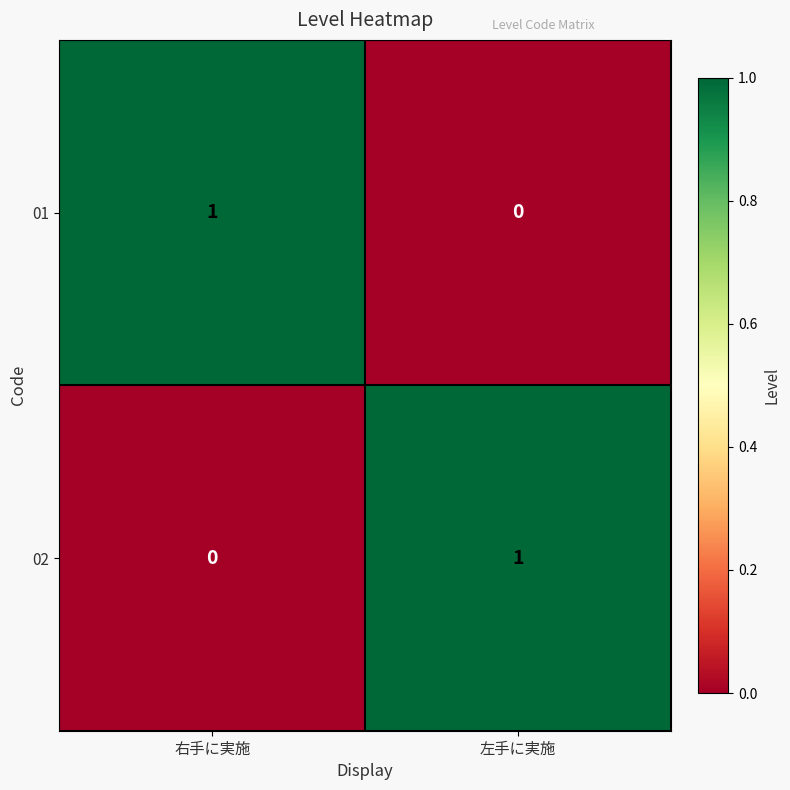

At which label is 01 closest to 0?

左手に実施